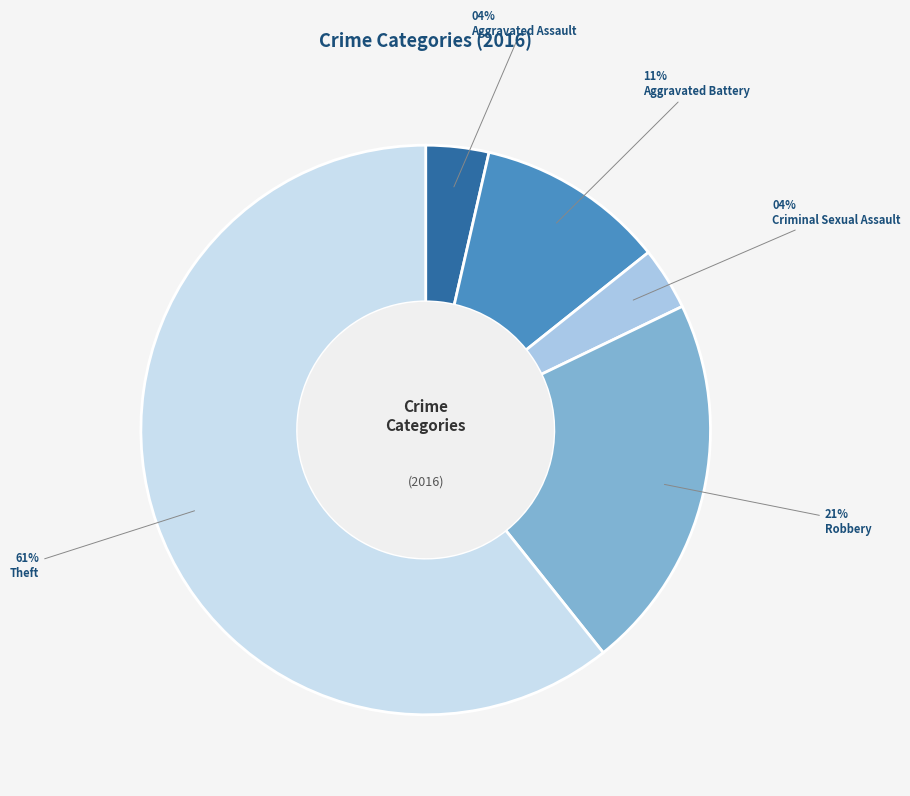

Does any single category account for the majority?

Yes